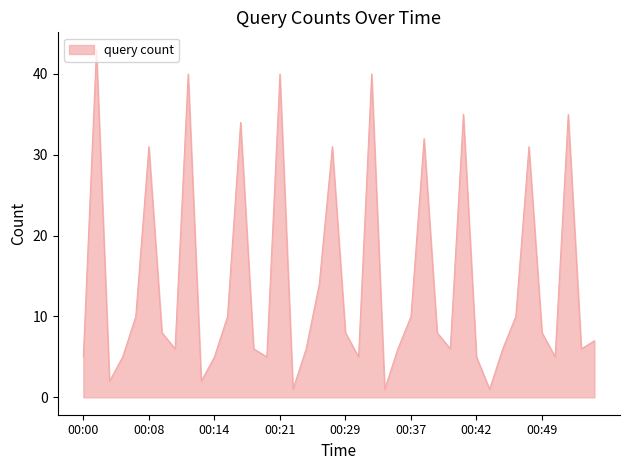

What is the difference between the maximum and minimum values?

42